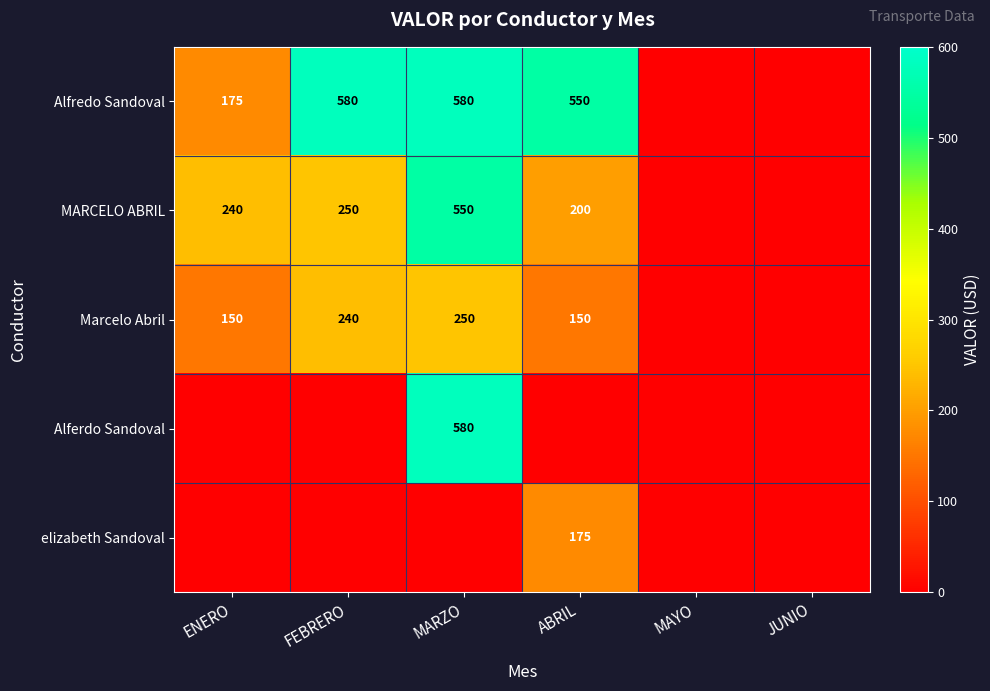

What is the difference between the Marcelo Abril values at ABRIL and MARZO?

100